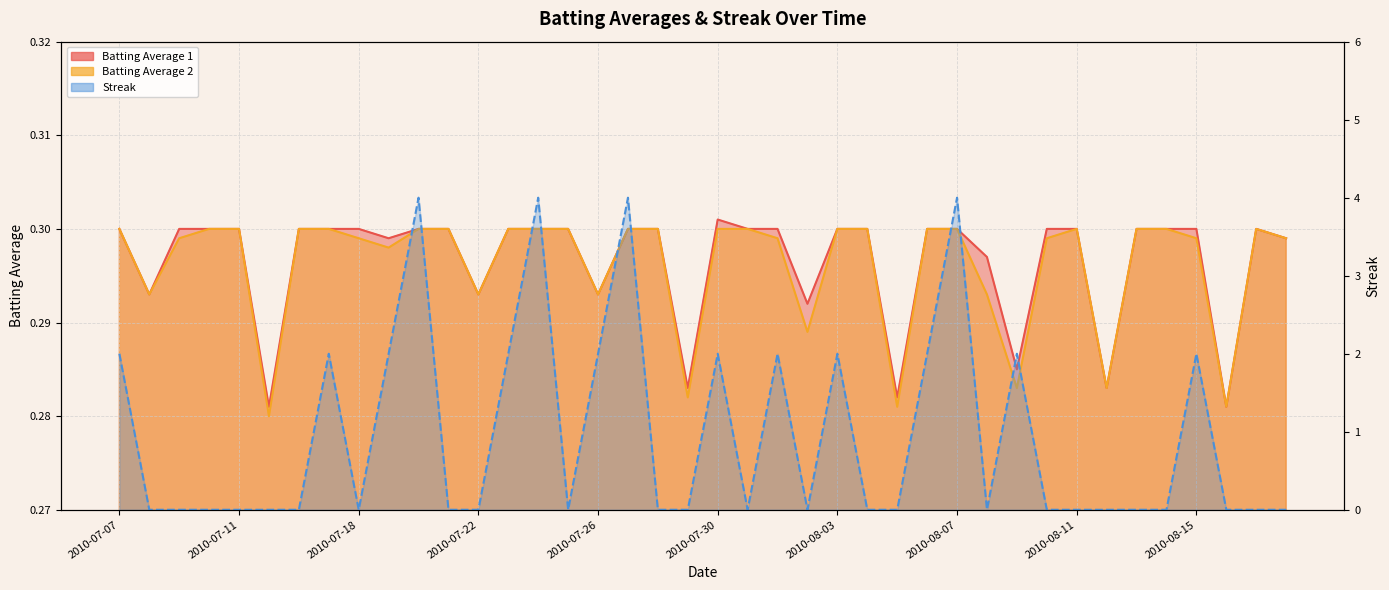

What is the label of the 8th point from the left?

2010-07-17